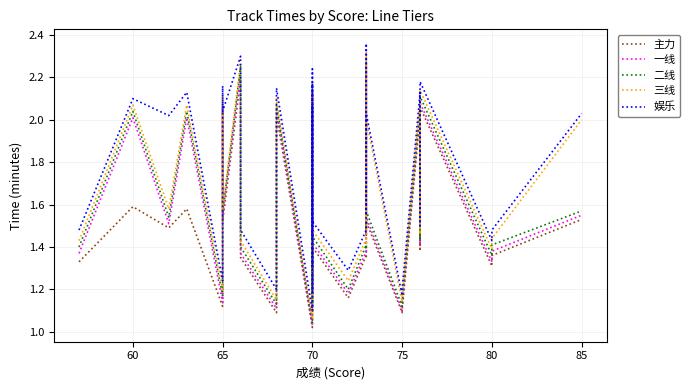

Does the chart display data point markers on the line(s)?

No